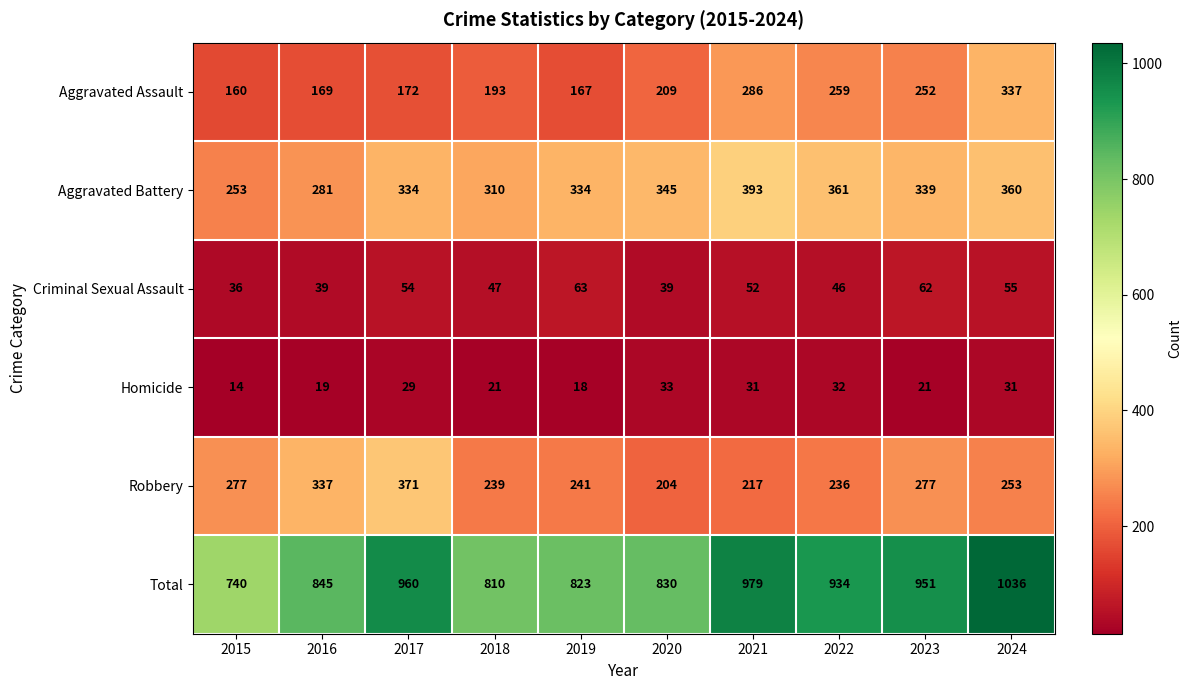

What value does the Total series have at 2019, to the nearest 10?

820